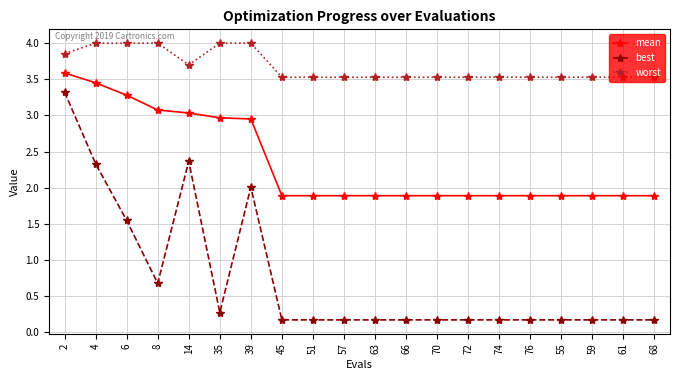

Which series has the largest range (max minus min)?

best